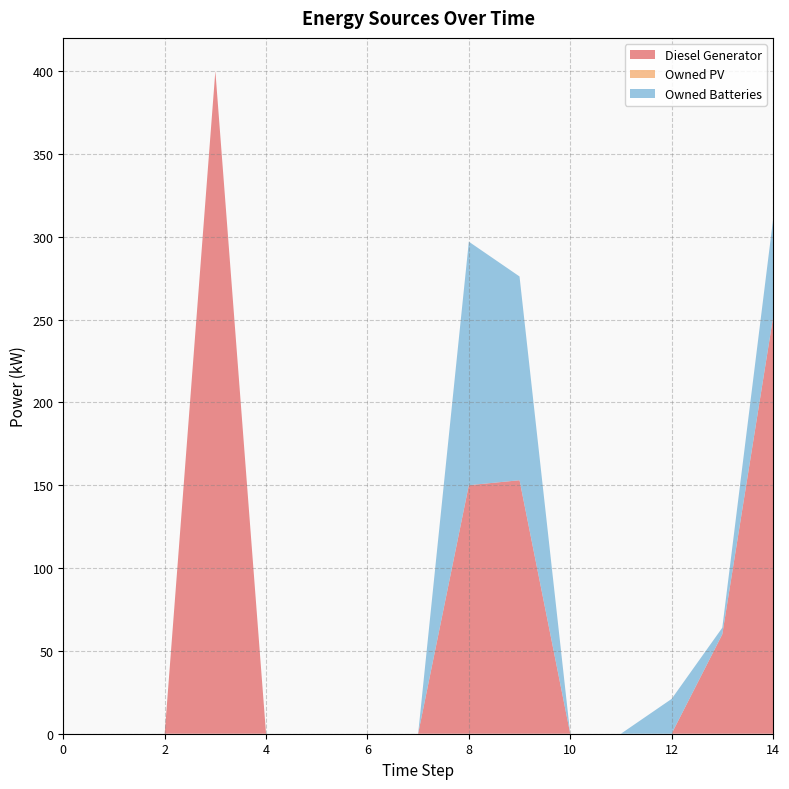

Reading left to right, extract all data points from this chart.

Diesel Generator: 0.0	0.0	0.0	400.0	0.0	0.0	0.0	0.0	150.0	153.0	0.0	0.0	0.0	60.0	251.0
Owned PV: 0.0	0.0	0.0	0.0	0.0	0.0	0.0	0.0	0.0	0.0	0.0	0.0	0.0	0.0	0.0
Owned Batteries: 0.0	0.0	0.0	0.0	0.0	0.0	0.0	0.0	147.0	123.0	0.0	0.0	21.0	4.0	59.0